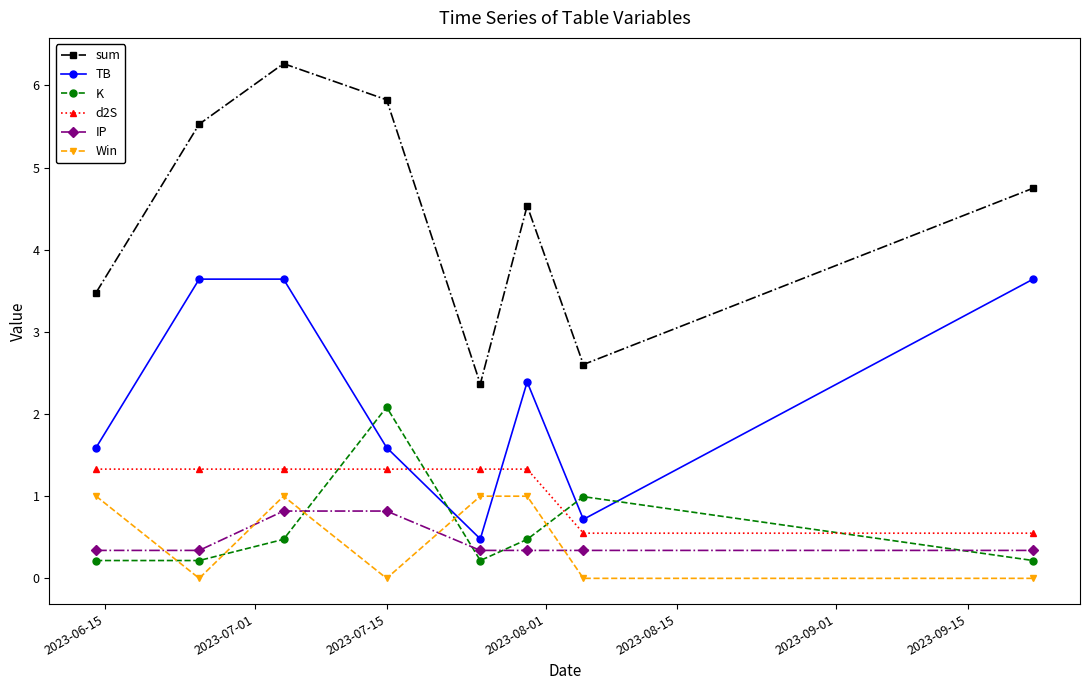

Reading right to left, transcribe all the data shown in this chart.

sum: 4.7	2.6	4.5	2.4	5.8	6.3	5.5	3.5
TB: 3.6	0.7	2.4	0.5	1.6	3.6	3.6	1.6
K: 0.2	1.0	0.5	0.2	2.1	0.5	0.2	0.2
d2S: 0.5	0.5	1.3	1.3	1.3	1.3	1.3	1.3
IP: 0.3	0.3	0.3	0.3	0.8	0.8	0.3	0.3
Win: 0.0	0.0	1.0	1.0	0.0	1.0	0.0	1.0